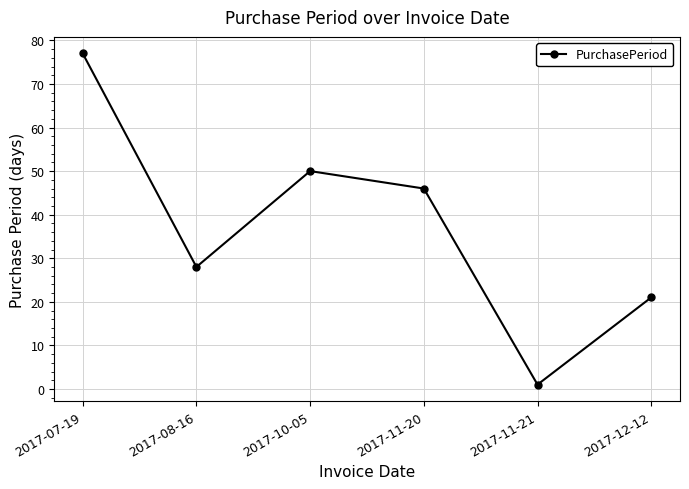

Which has a higher value, 2017-11-20 or 2017-10-05?

2017-10-05